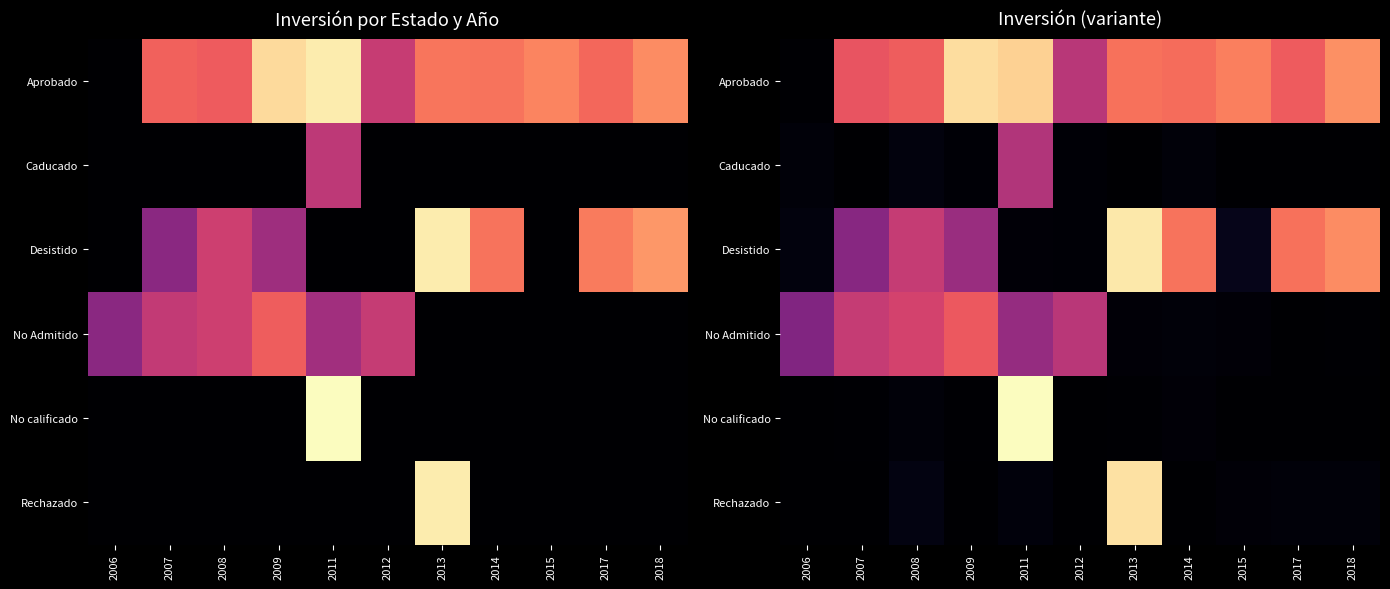

Is it true that Desistido equals 3.6 at 2017?

False